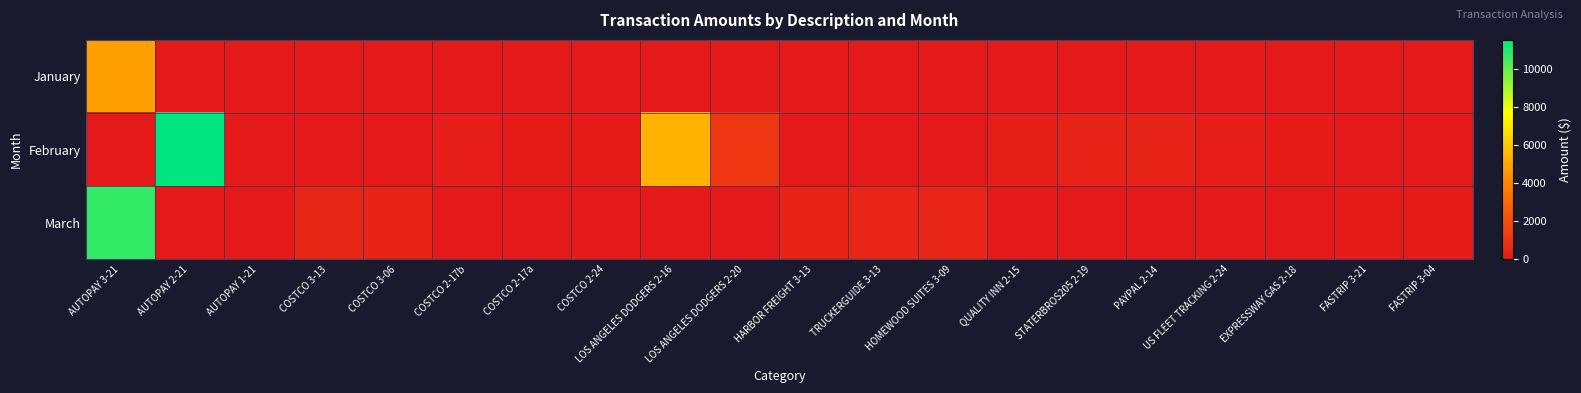

Reading left to right, what are all the values shown in this chart?

January: AUTOPAY 3-21=4836.3	AUTOPAY 2-21=0.0	AUTOPAY 1-21=0.0	COSTCO 3-13=0.0	COSTCO 3-06=0.0	COSTCO 2-17b=0.0	COSTCO 2-17a=0.0	COSTCO 2-24=0.0	LOS ANGELES DODGERS 2-16=0.0	LOS ANGELES DODGERS 2-20=0.0	HARBOR FREIGHT 3-13=0.0	TRUCKERGUIDE 3-13=0.0	HOMEWOOD SUITES 3-09=0.0	QUALITY INN 2-15=0.0	STATERBROS205 2-19=0.0	PAYPAL 2-14=0.0	US FLEET TRACKING 2-24=0.0	EXPRESSWAY GAS 2-18=0.0	FASTRIP 3-21=0.0	FASTRIP 3-04=0.0
February: AUTOPAY 3-21=0.0	AUTOPAY 2-21=11519.6	AUTOPAY 1-21=0.0	COSTCO 3-13=0.0	COSTCO 3-06=0.0	COSTCO 2-17b=161.6	COSTCO 2-17a=112.3	COSTCO 2-24=55.4	LOS ANGELES DODGERS 2-16=5364.4	LOS ANGELES DODGERS 2-20=1164.4	HARBOR FREIGHT 3-13=0.0	TRUCKERGUIDE 3-13=0.0	HOMEWOOD SUITES 3-09=0.0	QUALITY INN 2-15=218.8	STATERBROS205 2-19=365.9	PAYPAL 2-14=400.0	US FLEET TRACKING 2-24=174.8	EXPRESSWAY GAS 2-18=125.4	FASTRIP 3-21=0.0	FASTRIP 3-04=0.0
March: AUTOPAY 3-21=10739.7	AUTOPAY 2-21=0.0	AUTOPAY 1-21=0.0	COSTCO 3-13=532.9	COSTCO 3-06=443.4	COSTCO 2-17b=0.0	COSTCO 2-17a=0.0	COSTCO 2-24=0.0	LOS ANGELES DODGERS 2-16=0.0	LOS ANGELES DODGERS 2-20=0.0	HARBOR FREIGHT 3-13=439.1	TRUCKERGUIDE 3-13=455.9	HOMEWOOD SUITES 3-09=452.1	QUALITY INN 2-15=0.0	STATERBROS205 2-19=0.0	PAYPAL 2-14=0.0	US FLEET TRACKING 2-24=0.0	EXPRESSWAY GAS 2-18=0.0	FASTRIP 3-21=93.5	FASTRIP 3-04=76.1